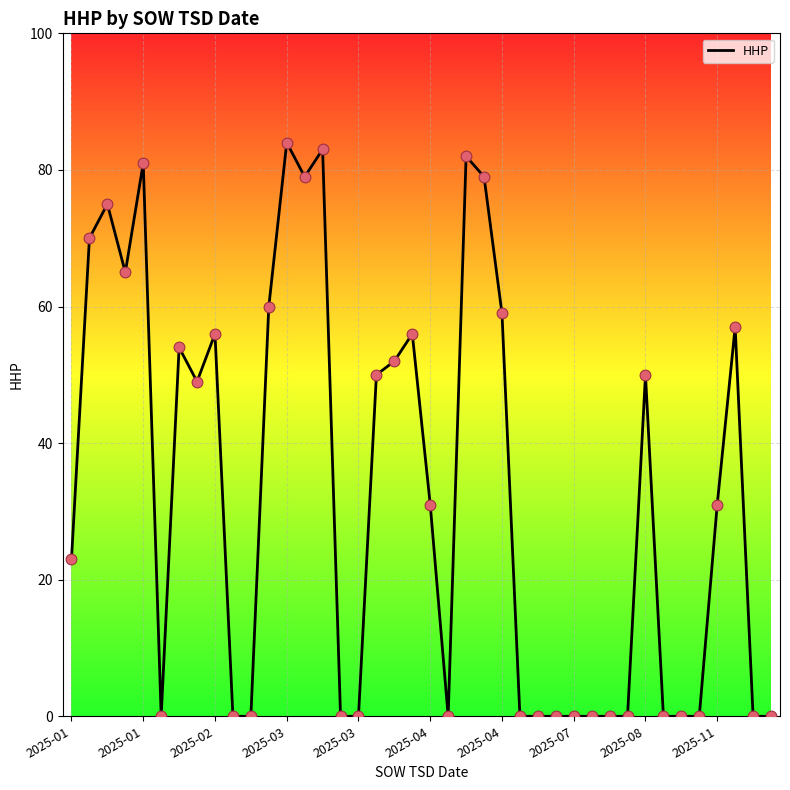

What is the greatest value displayed?

84